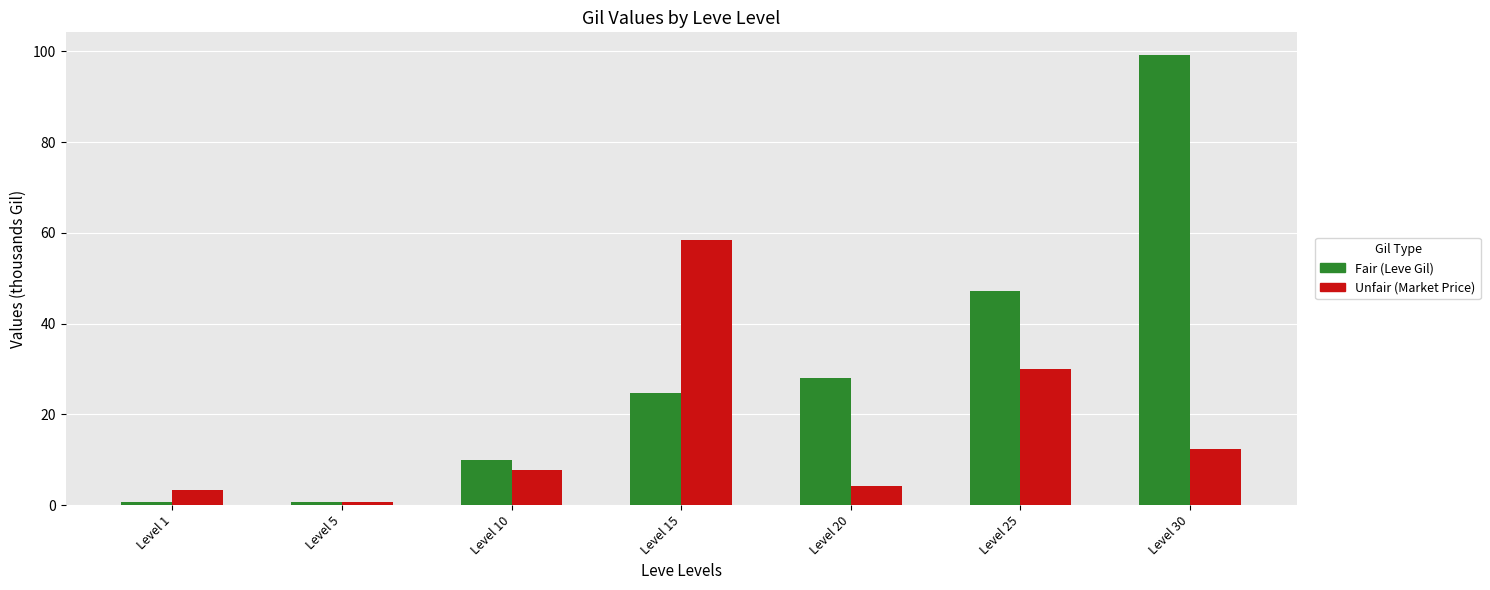

What is the greatest value displayed?

99.2